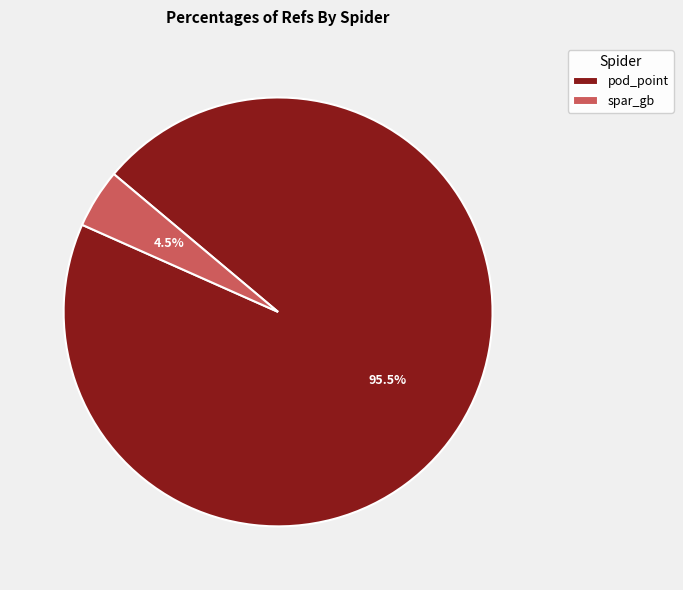

What portion of the pie excludes pod_point?

4.5%